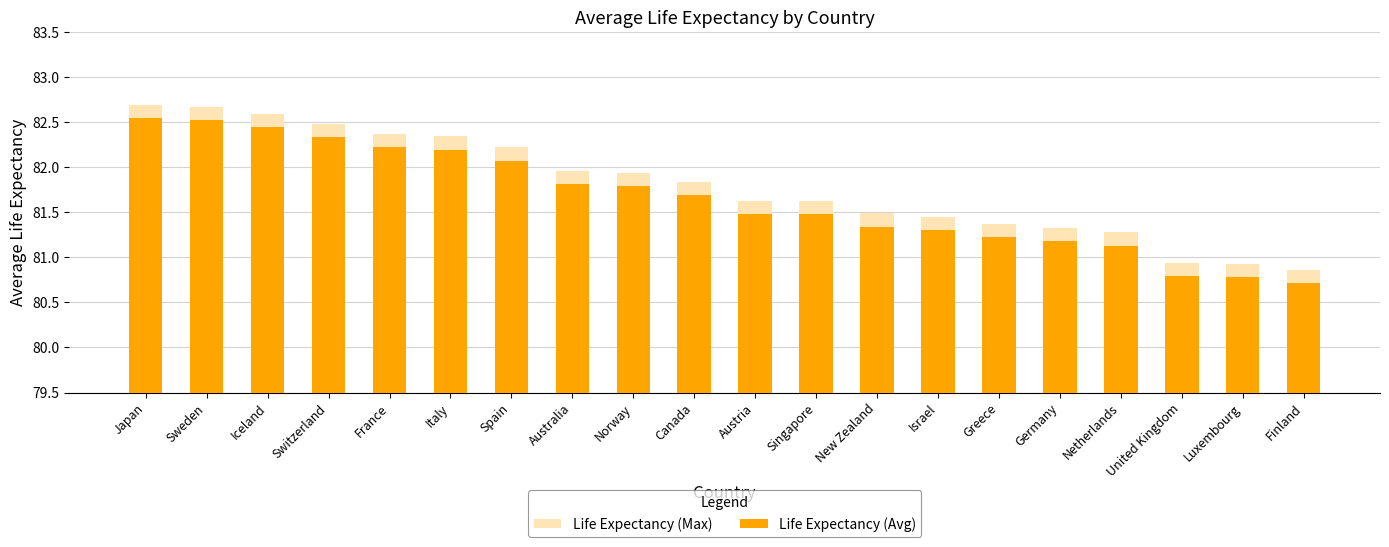

What are all the series names shown in the legend?

Life Expectancy (Max), Life Expectancy (Avg)